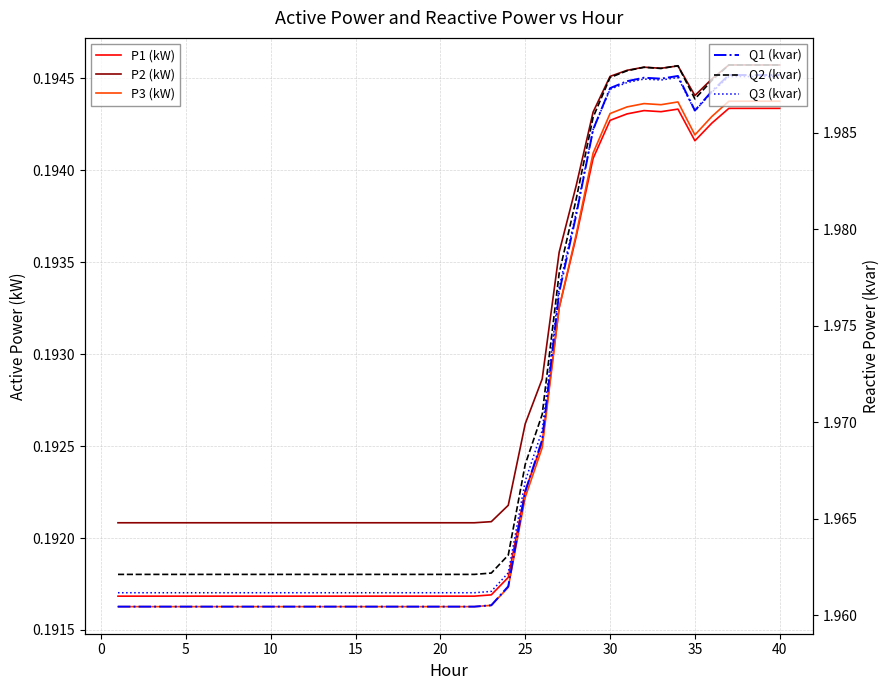

What is the greatest value displayed?

2.0